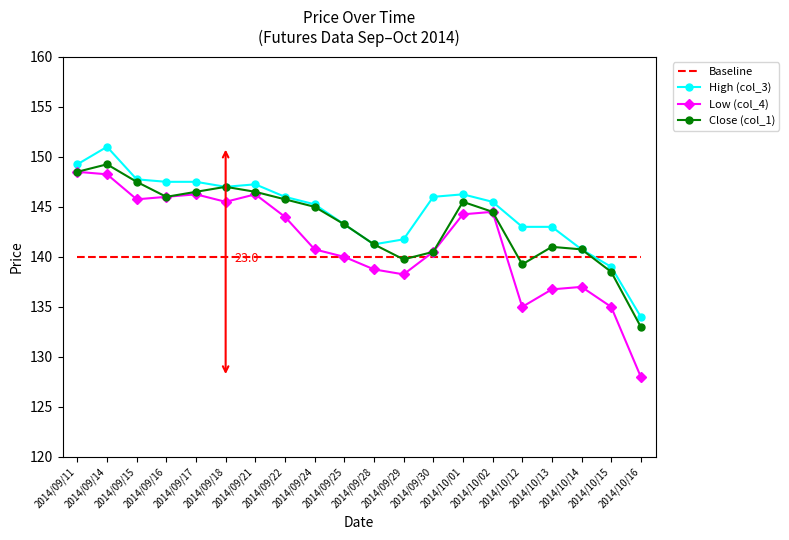

What are all the series names shown in the legend?

Baseline, High (col_3), Low (col_4), Close (col_1)